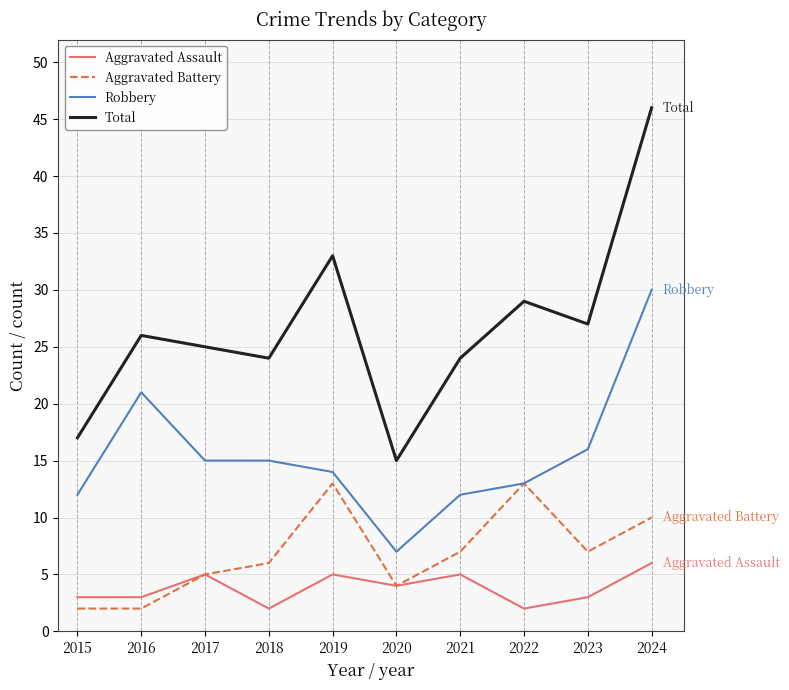

What is the total value across all series at 2024?

92